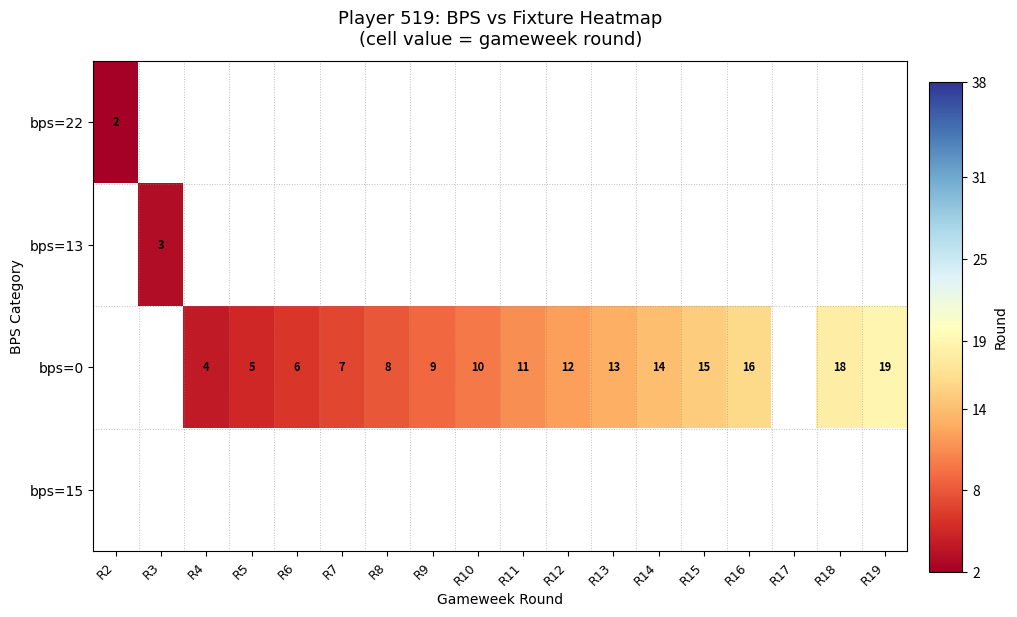

Which category has the highest value in the bps=13 series?

R2